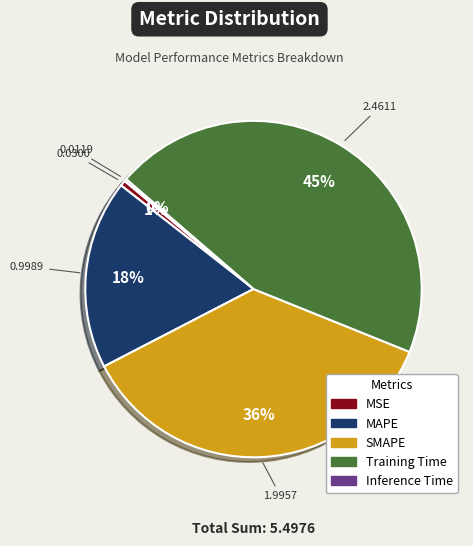

Does any single category account for the majority?

No